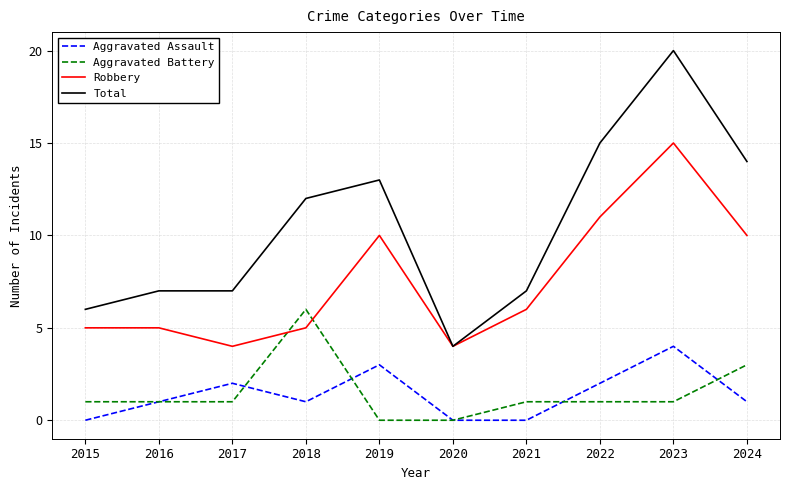

How many values in the Robbery series are below 6?

5